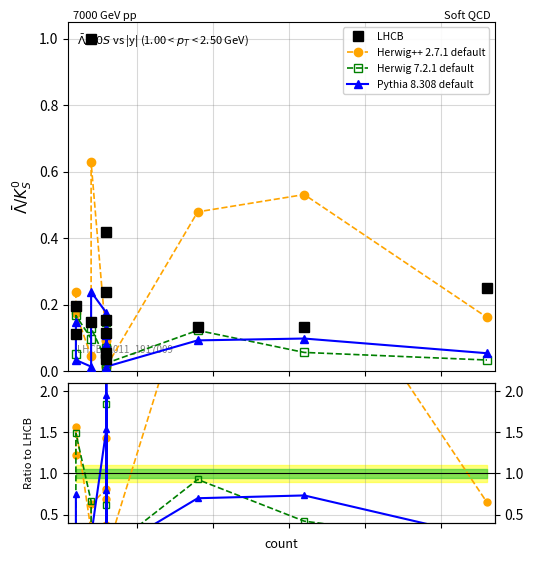

Does the chart have visible grid lines?

Yes